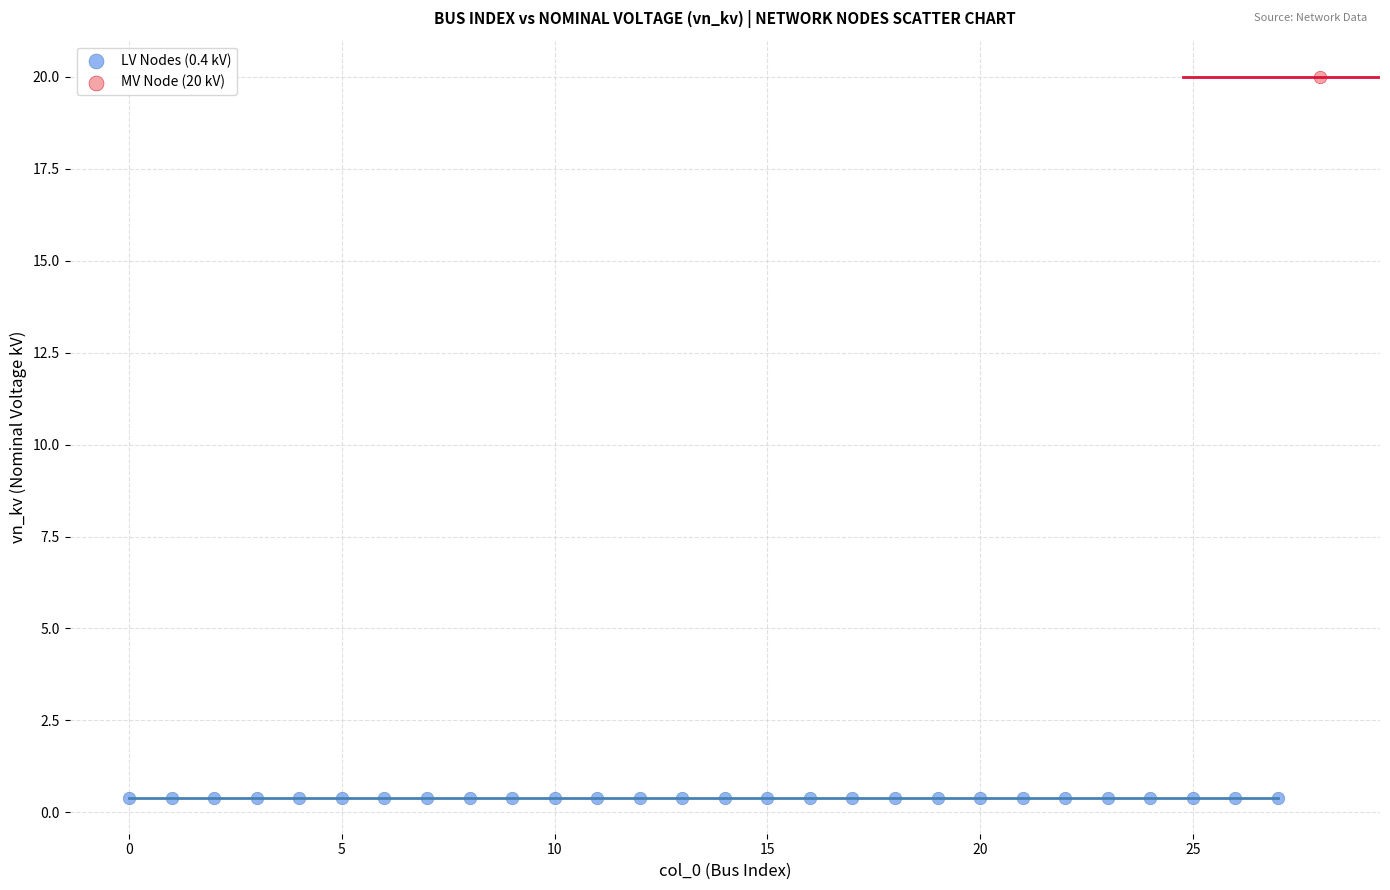

Which series contains the lowest Y value?

LV Nodes (0.4 kV)